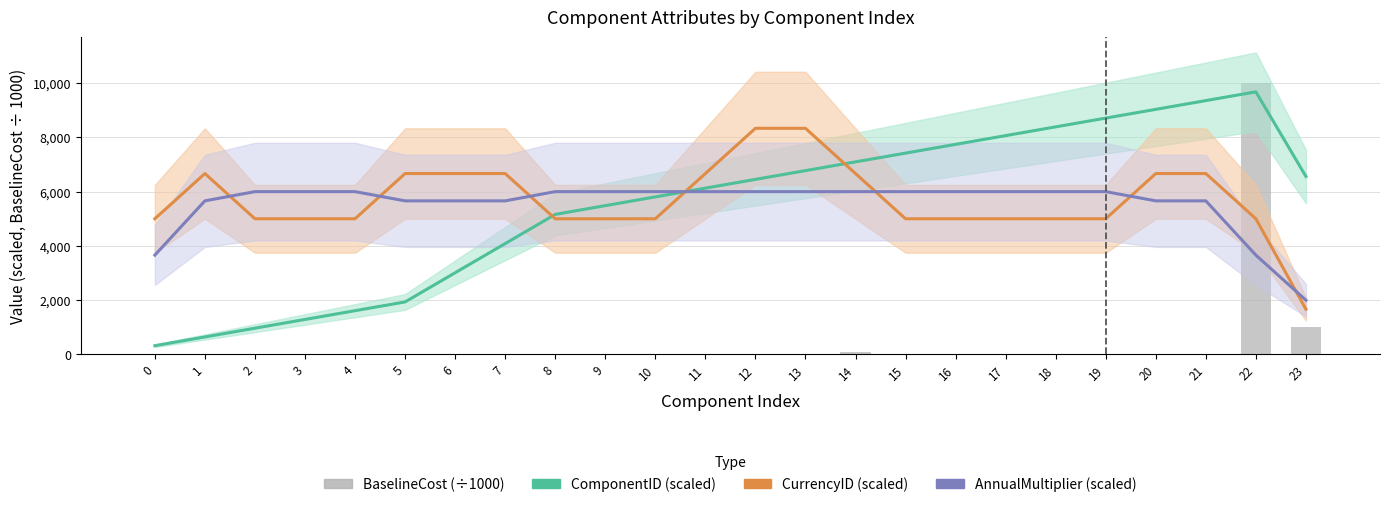

What is the maximum value for BaselineCost (÷1000)?

10000.0